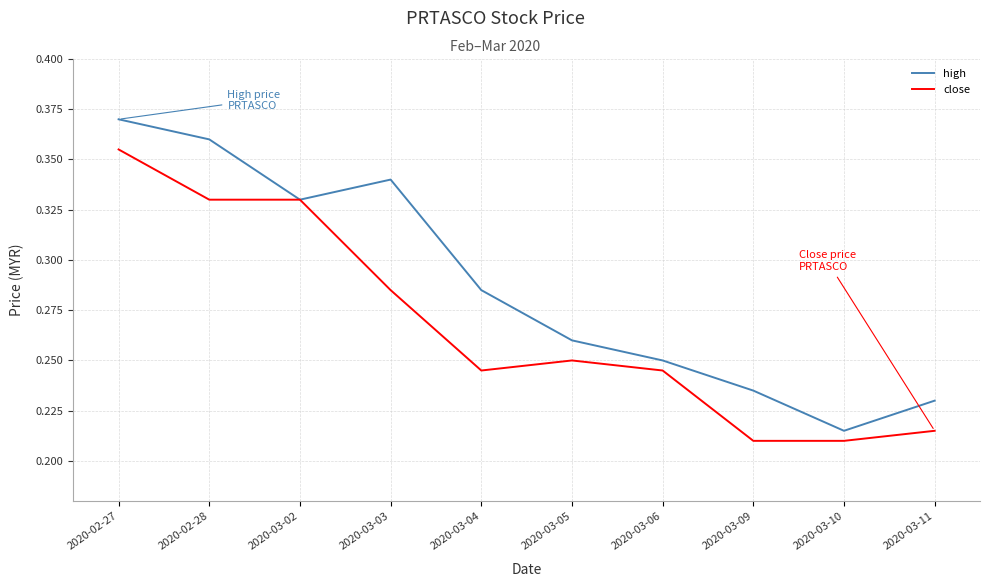

Rank the categories by high value from highest to lowest.

2020-02-27, 2020-02-28, 2020-03-03, 2020-03-02, 2020-03-04, 2020-03-05, 2020-03-06, 2020-03-09, 2020-03-11, 2020-03-10